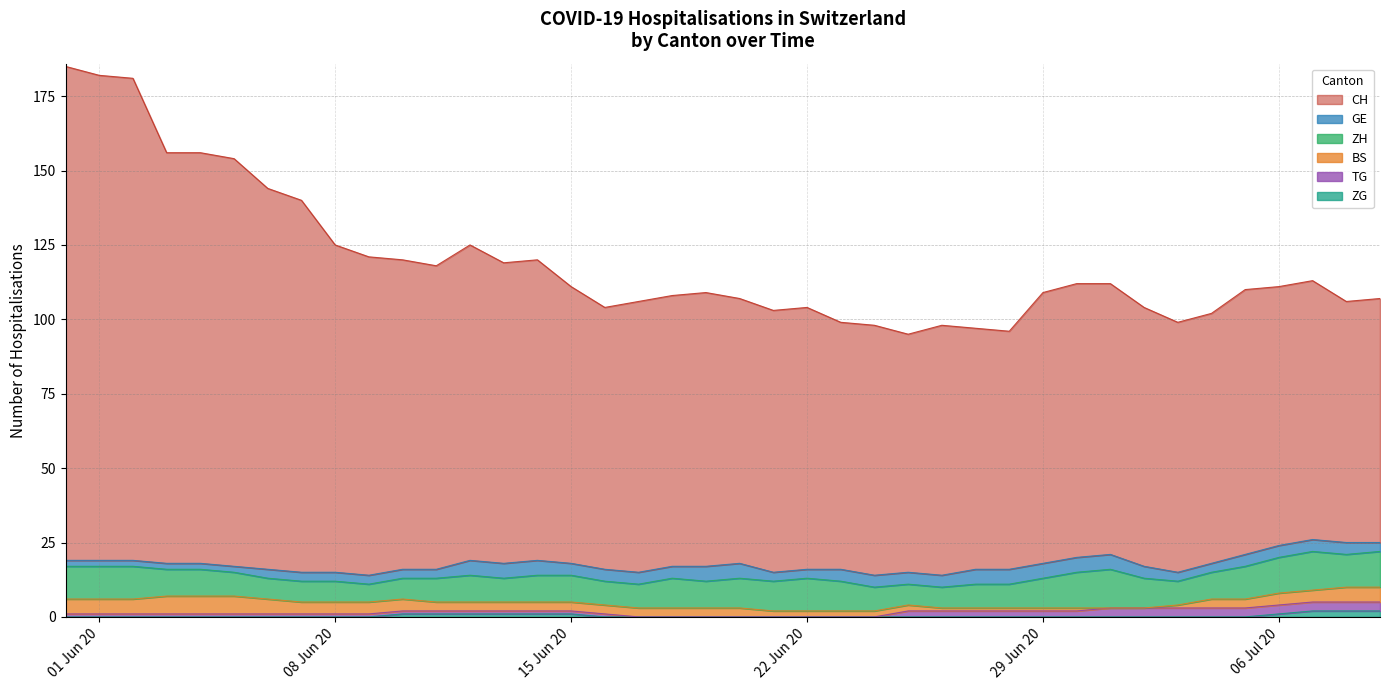

How many BS values are between 2 and 4?

23